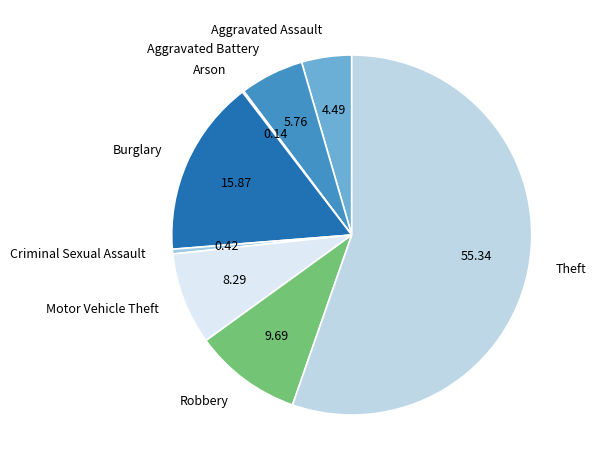

Is the sum of Theft and Burglary greater than half?

Yes